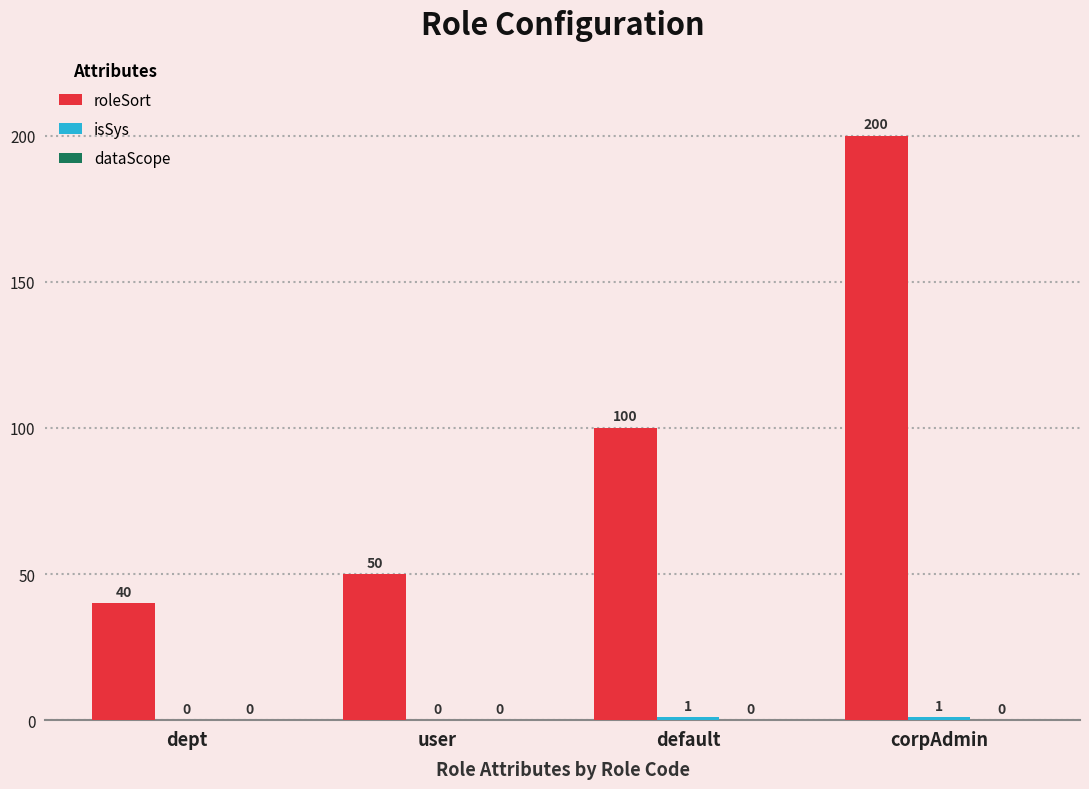

What is the total value across all series at corpAdmin?

201